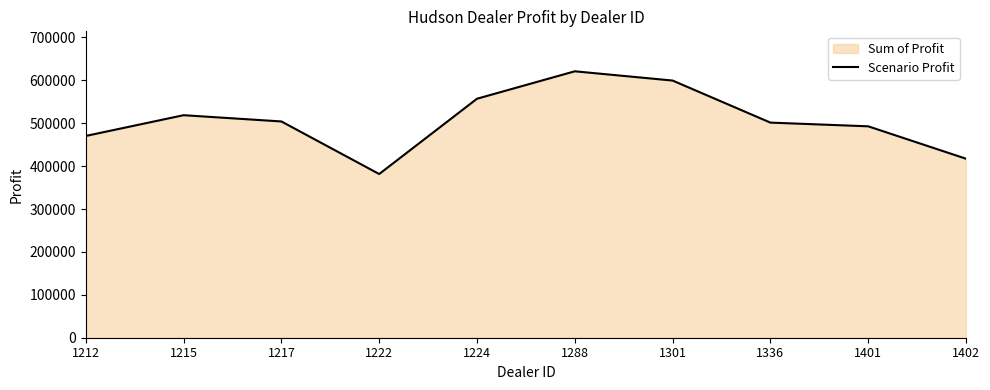

Between 1222 and 1224, which is larger?

1224